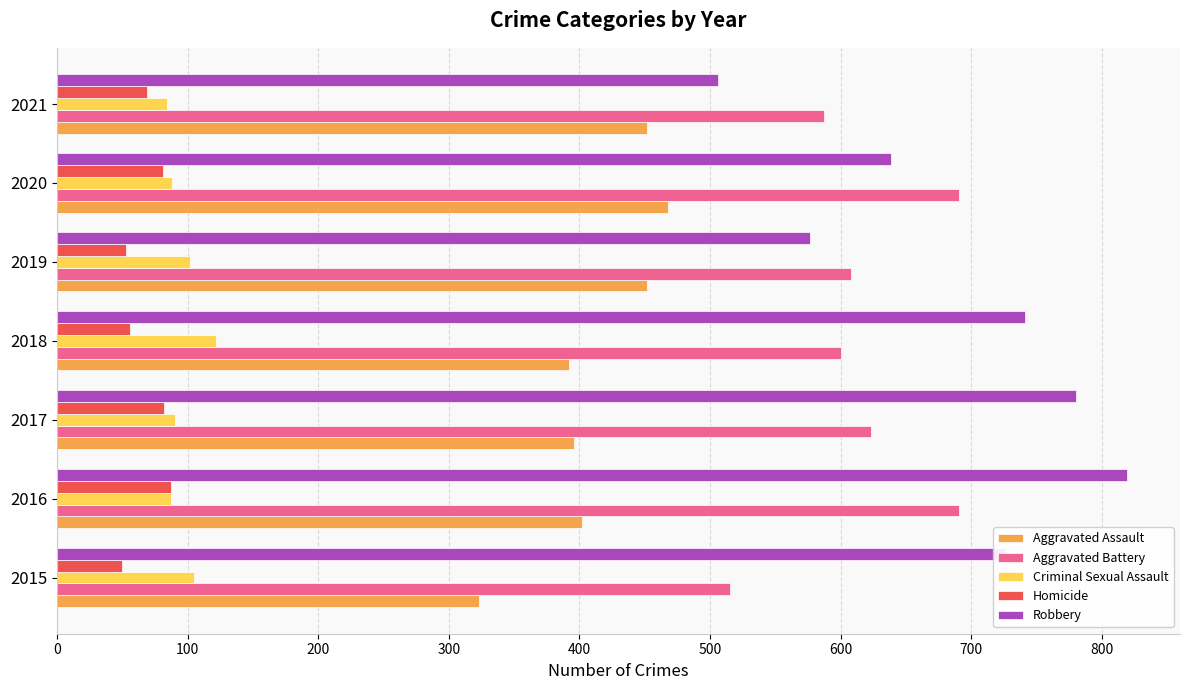

Which series has the widest spread of values?

Robbery